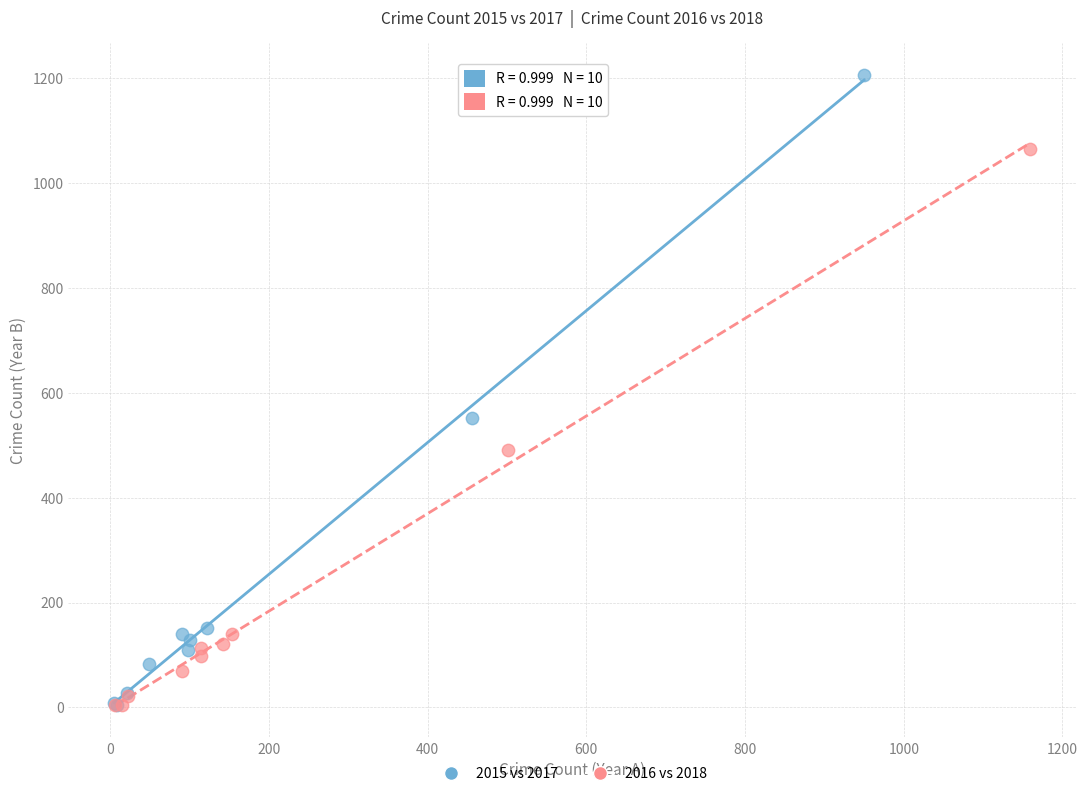

Which series has the widest spread of Y values?

2015 vs 2017